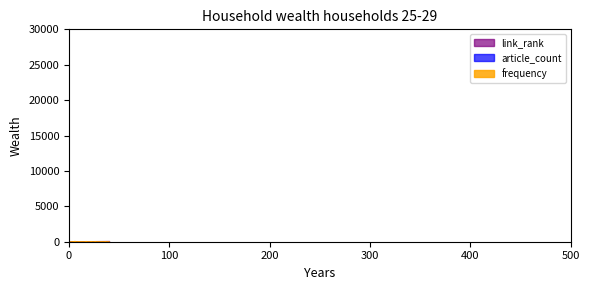

Is it true that frequency equals 2 at 40?

True